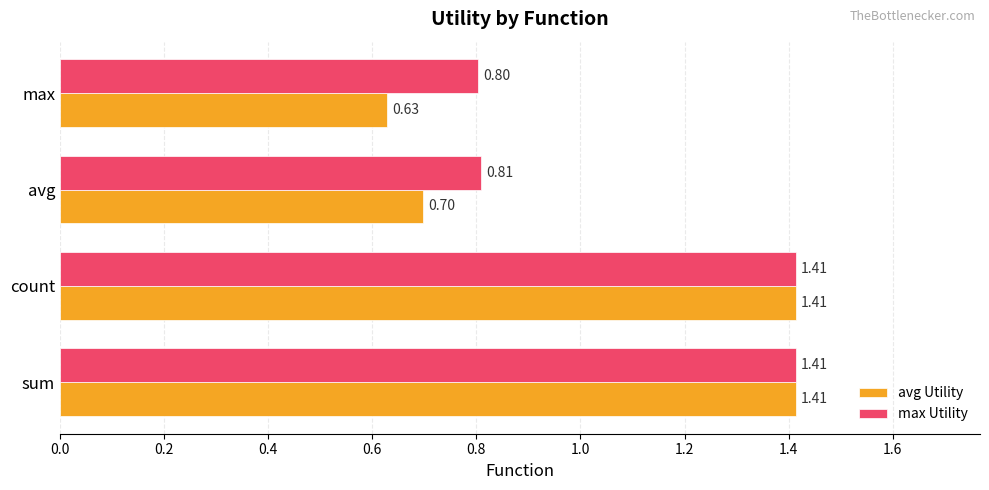

Rank the series at avg from highest to lowest value.

max Utility, avg Utility